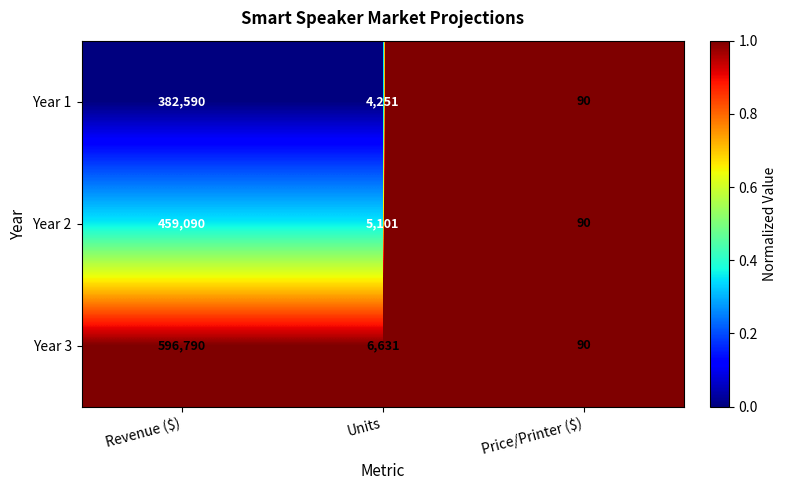

Count the number of categories in the chart.

3